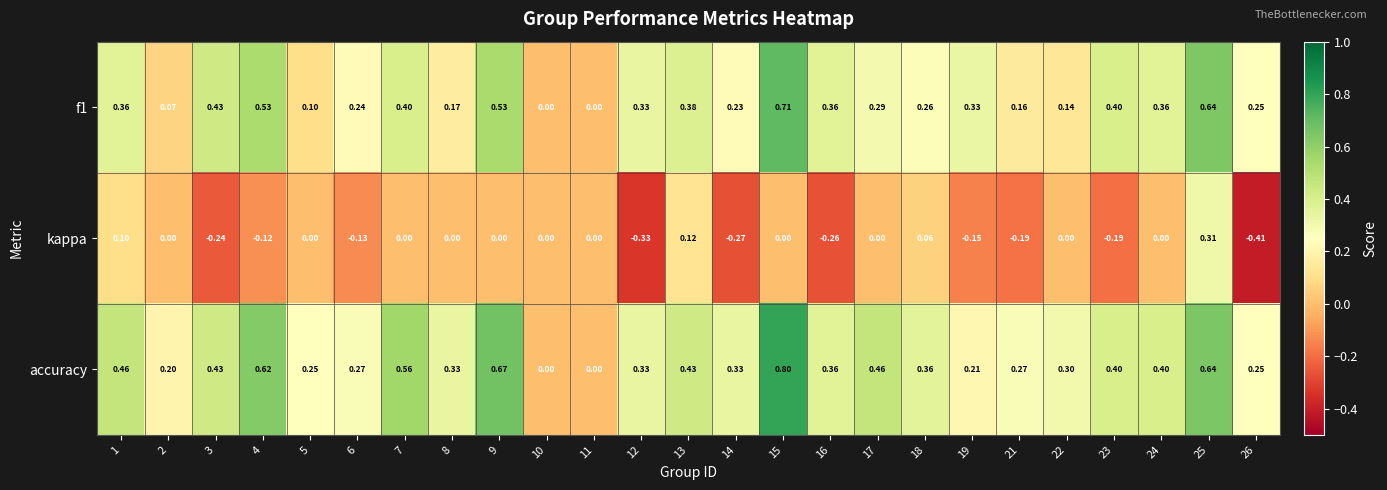

Is the value of accuracy at 9 greater than the value of f1 at 25?

Yes